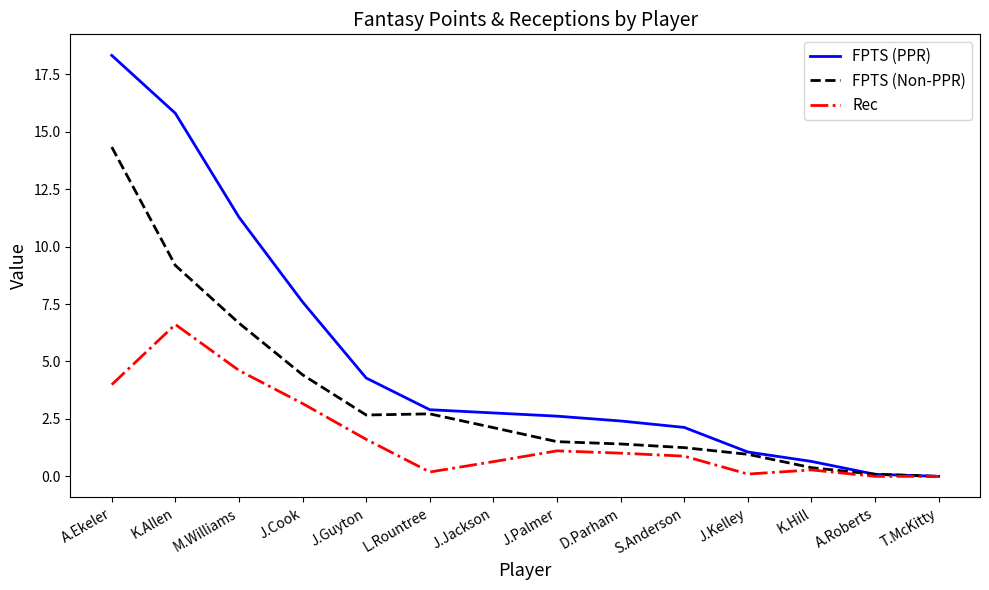

True or false: Rec has a value of 0.5 at J.Guyton.

False